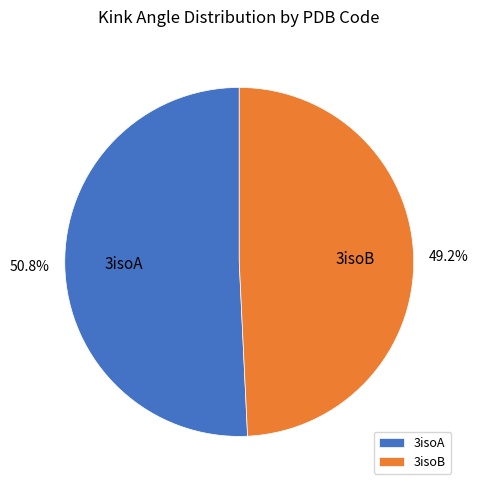

To the nearest percent, what portion does 3isoA represent?

51%